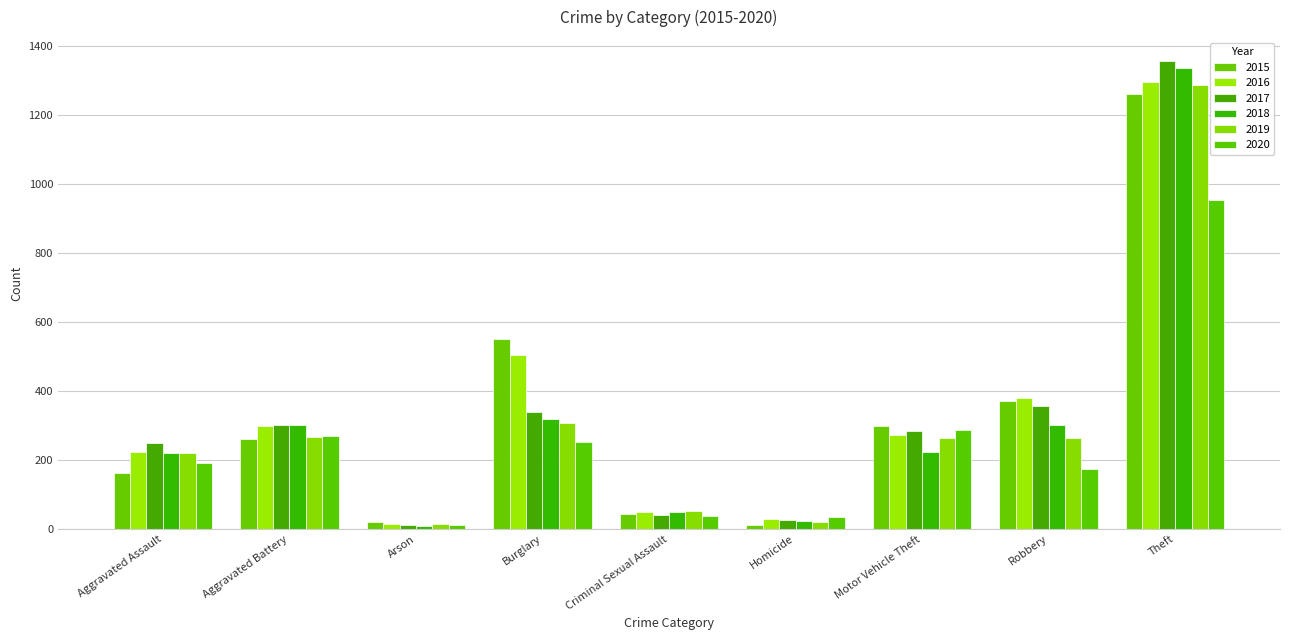

Is the value of 2020 at Aggravated Battery greater than the value of 2015 at Homicide?

Yes